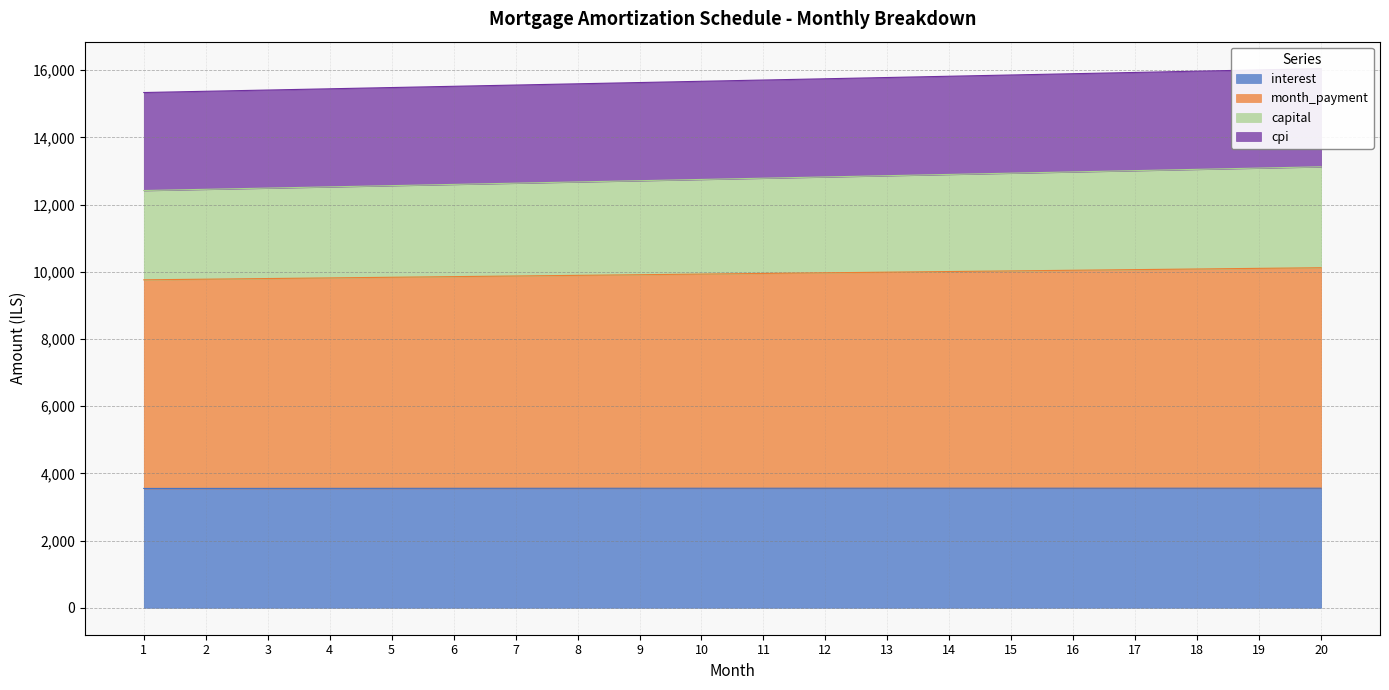

The value of interest at 11 is 3558.5. True or false?

True